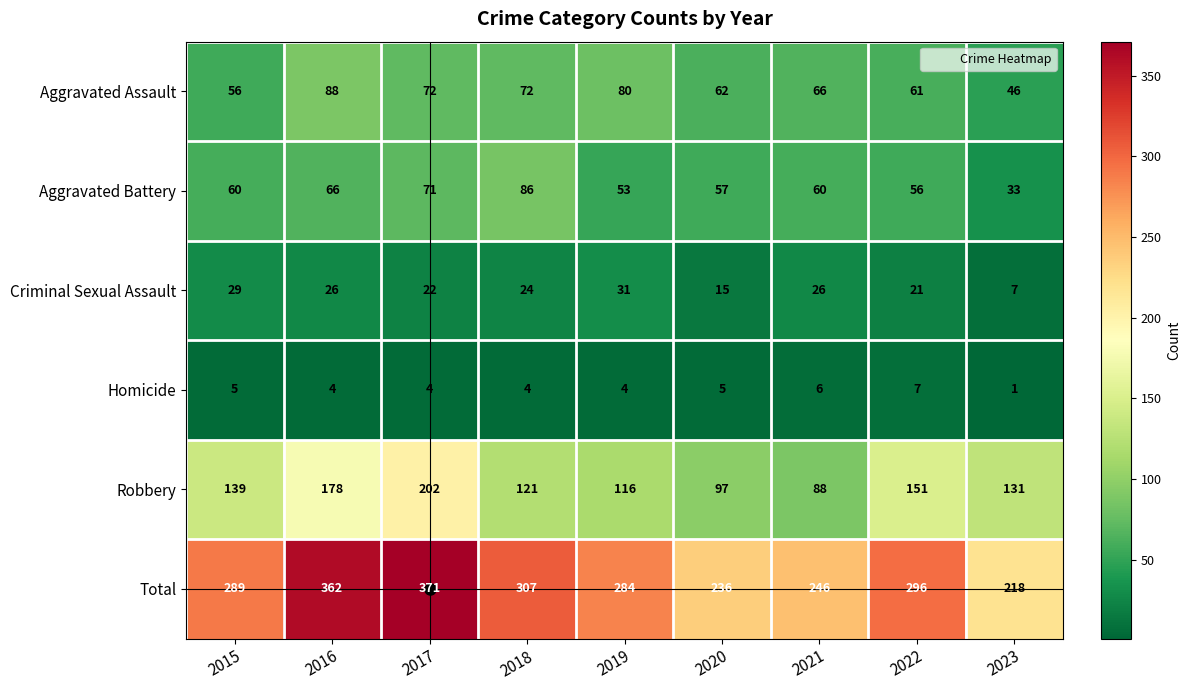

Count the number of categories in the chart.

9